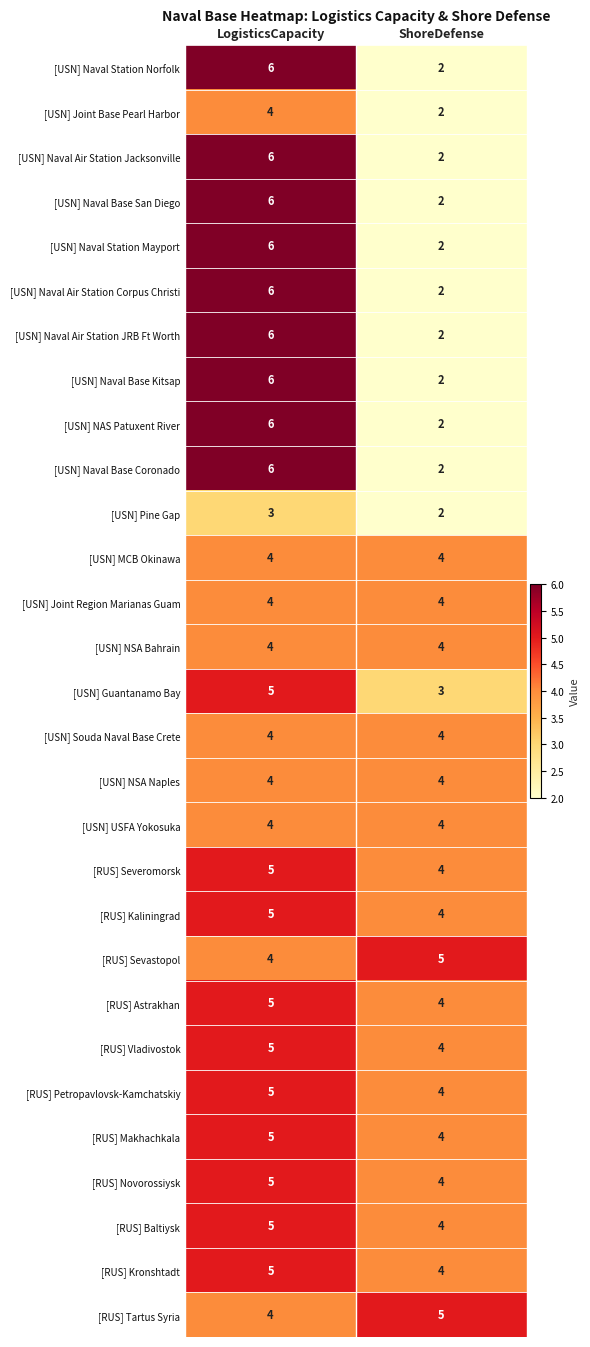

What is the average value of the [USN] Naval Base Kitsap series?

4